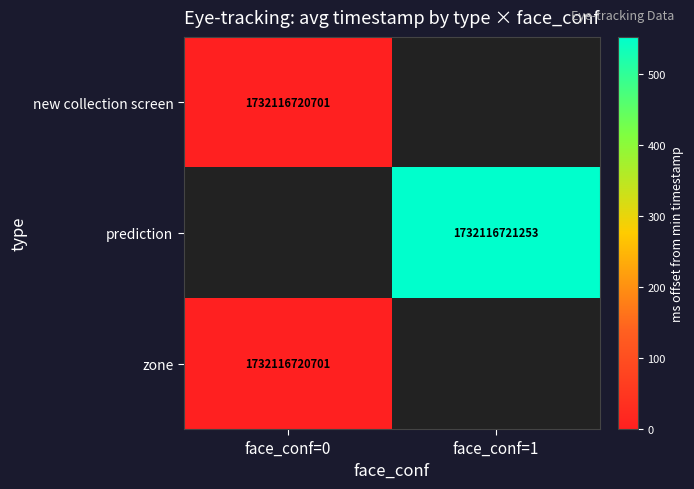

True or false: zone has a value of 1732116720701 at face_conf=0.

True